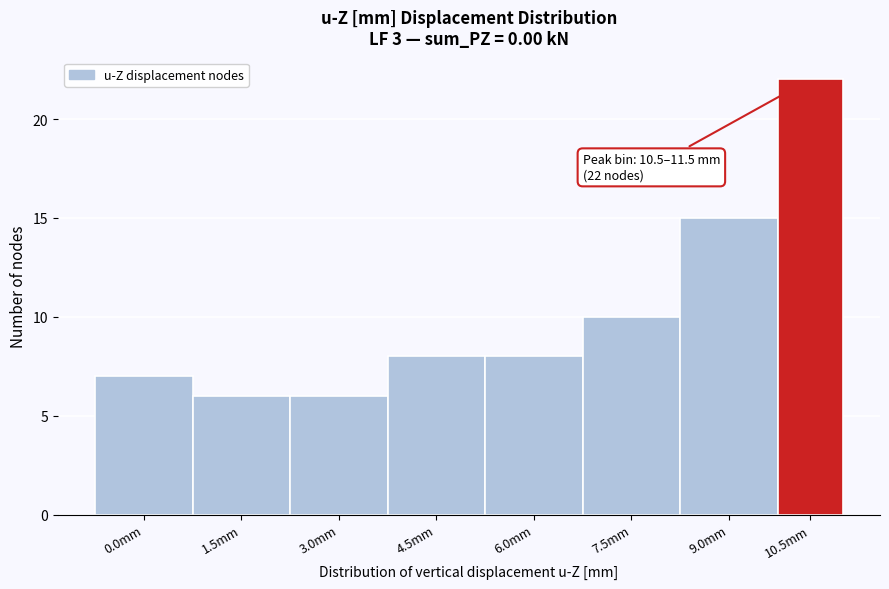

Reading left to right, extract all data points from this chart.

7	6	6	8	8	10	15	22